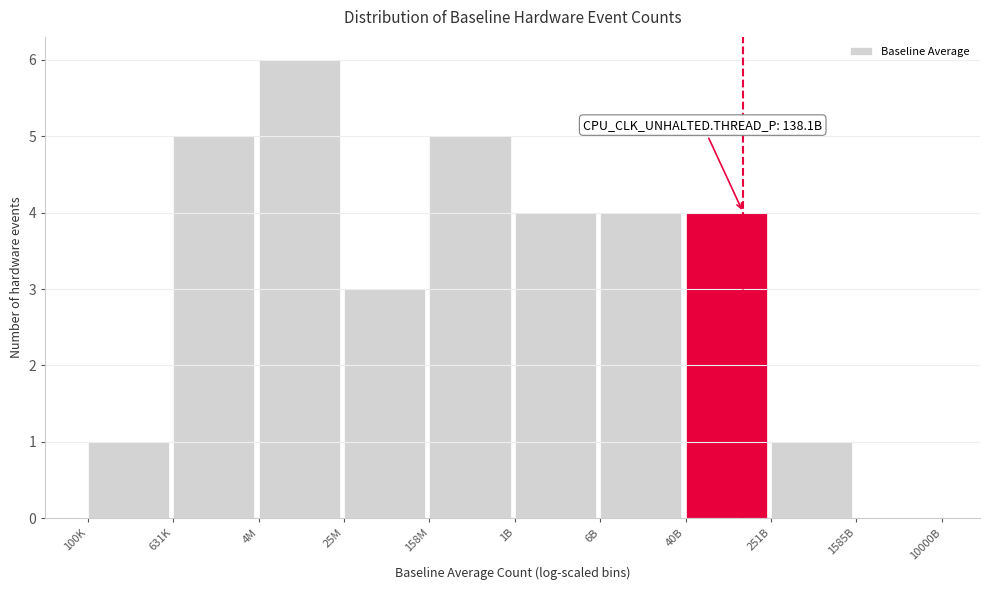

Reading left to right, what are all the values shown in this chart?

100K=1	631K=5	4M=6	25M=3	158M=5	1B=4	6B=4	40B=4	251B=1	1585B=0